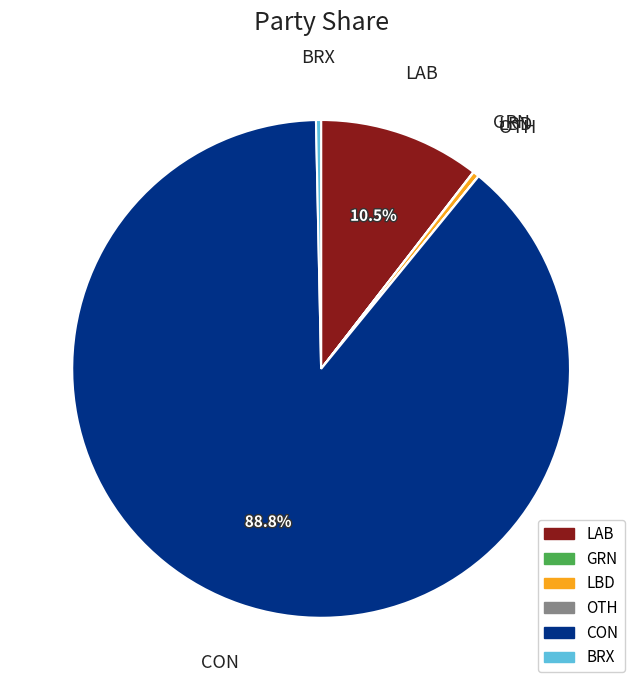

True or false: BRX accounts for 0% of the total.

True